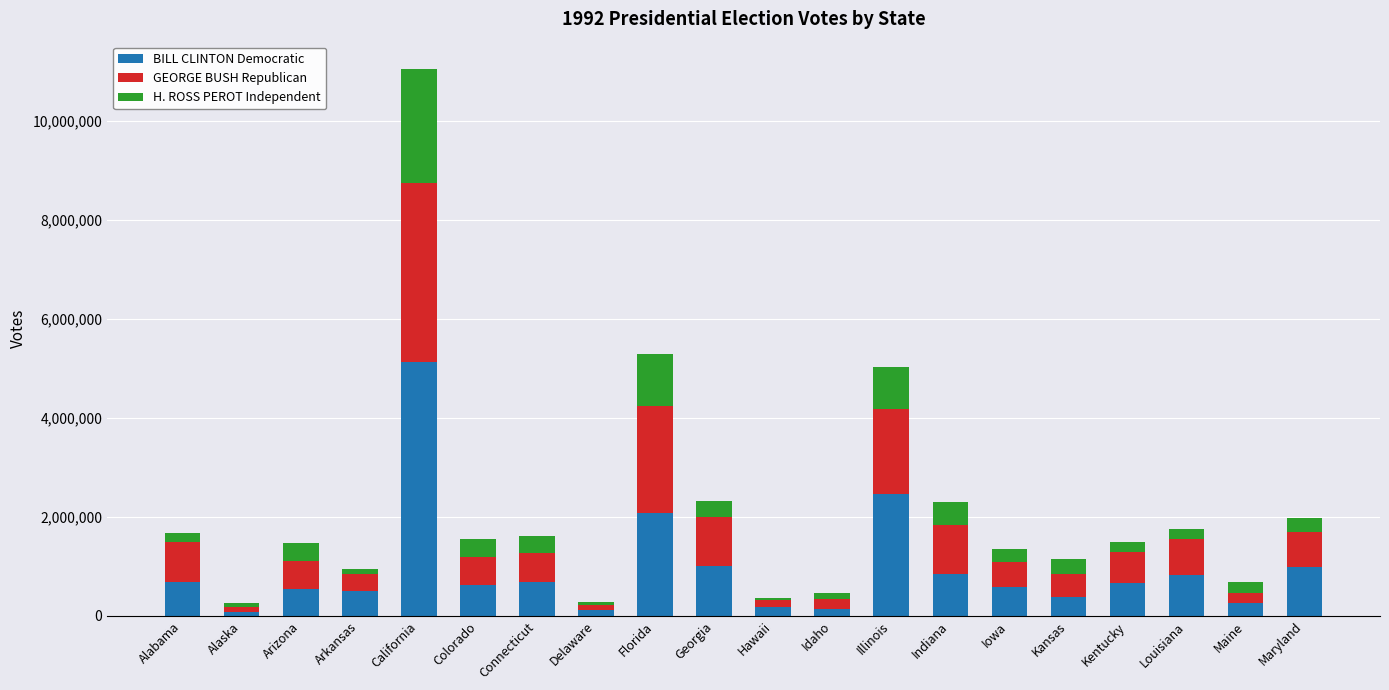

Which category has the highest value in the BILL CLINTON Democratic series?

California